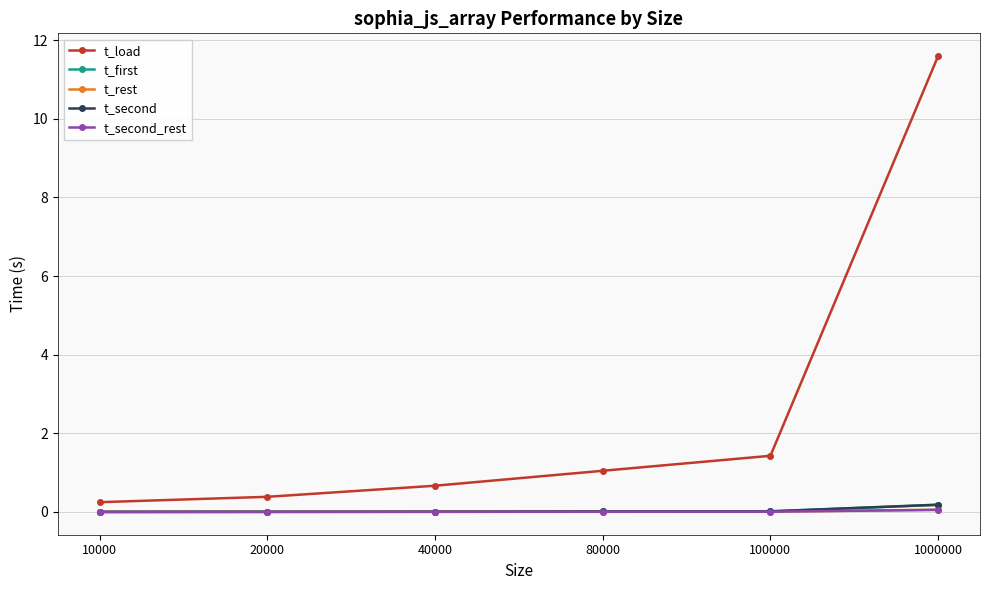

Which series has the largest range (max minus min)?

t_load